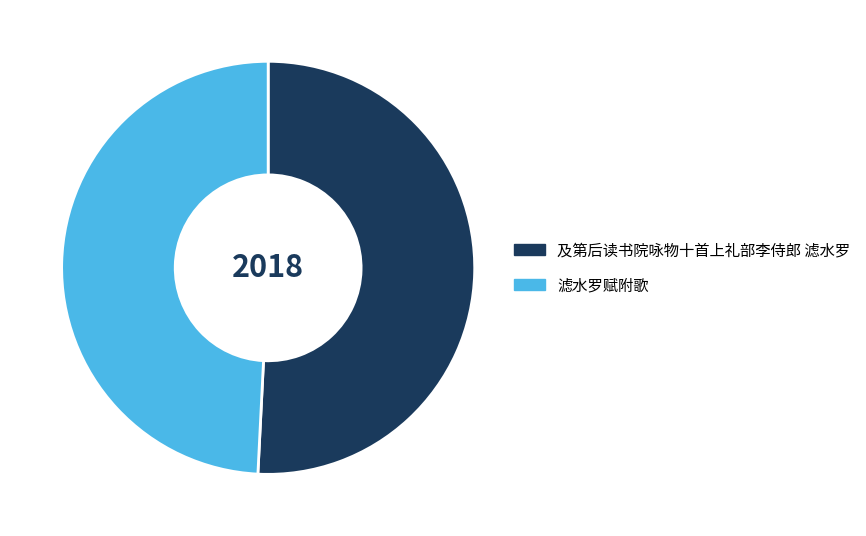

Is there any slice that represents more than half of the pie?

Yes